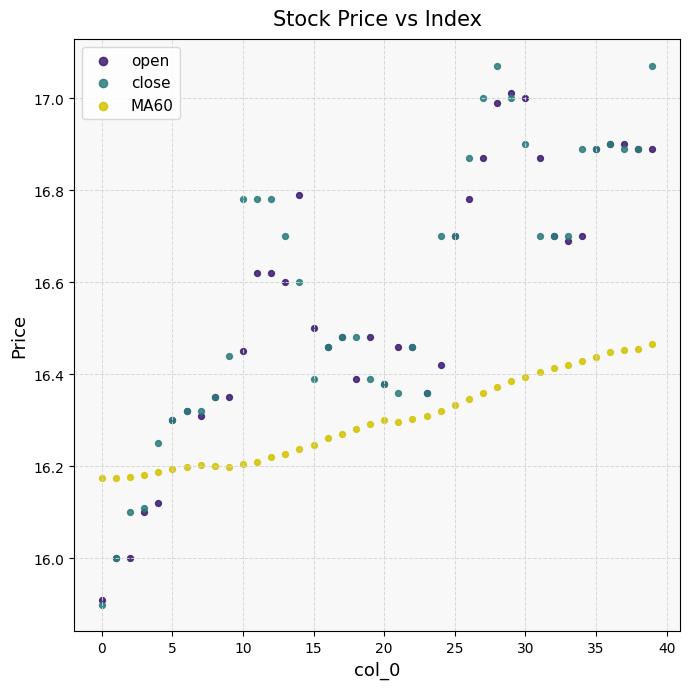

What are all the series names shown in the legend?

open, close, MA60